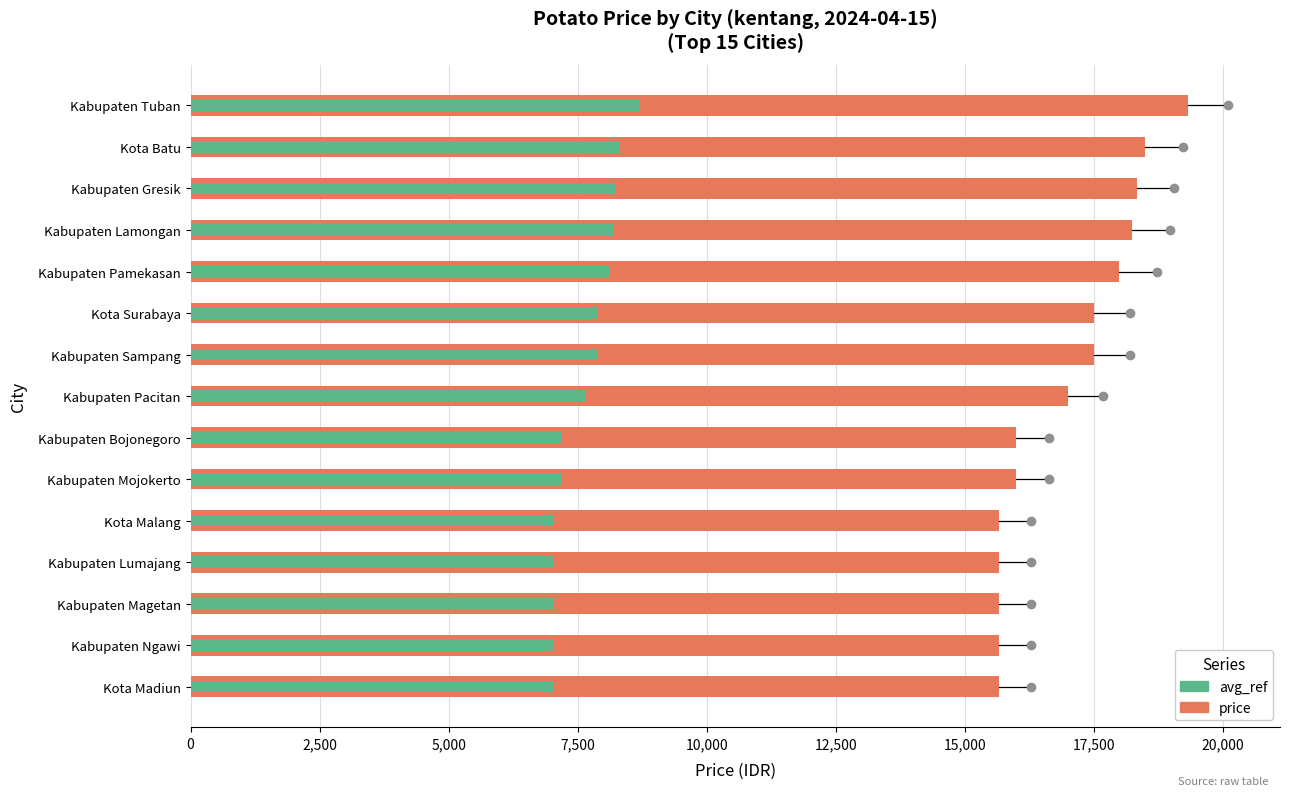

Reading left to right, transcribe all the data shown in this chart.

price: 15666.0	15666.0	15666.0	15666.0	15666.0	16000.0	16000.0	17000.0	17500.0	17500.0	18000.0	18250.0	18333.0	18500.0	19333.0
avg_ref: 7049.7	7049.7	7049.7	7049.7	7049.7	7200.0	7200.0	7650.0	7875.0	7875.0	8100.0	8212.5	8249.9	8325.0	8699.9